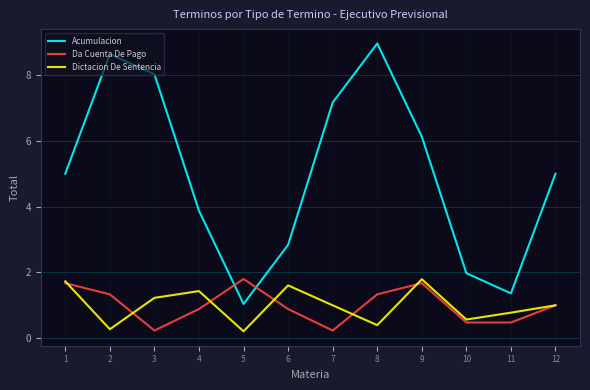

At which label does Da Cuenta De Pago first exceed 1?

1